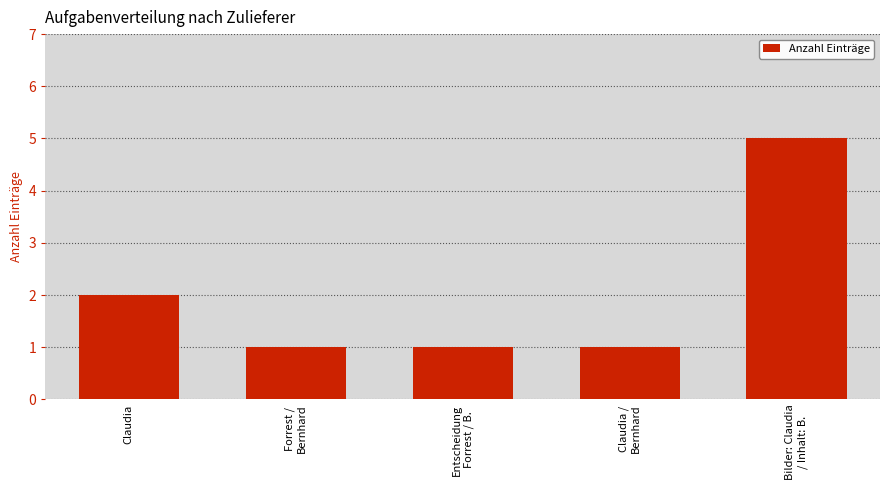

What is the label of the 5th bar from the left?

Bilder: Claudia
/ Inhalt: B.